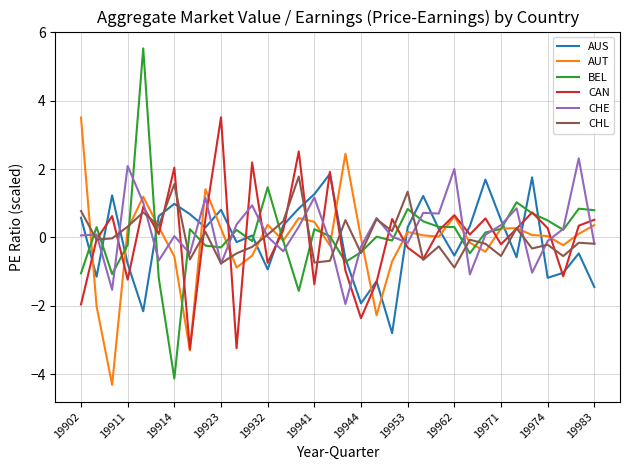

What are all the series names shown in the legend?

AUS, AUT, BEL, CAN, CHE, CHL